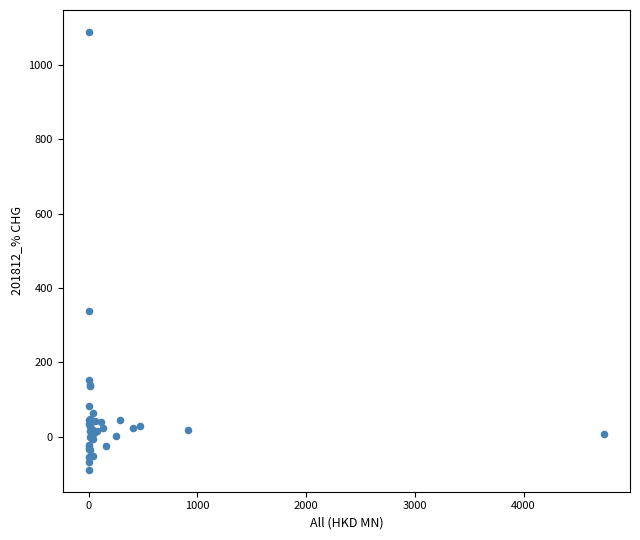

What Y value in the scatter plot is closest to 499?

337.8